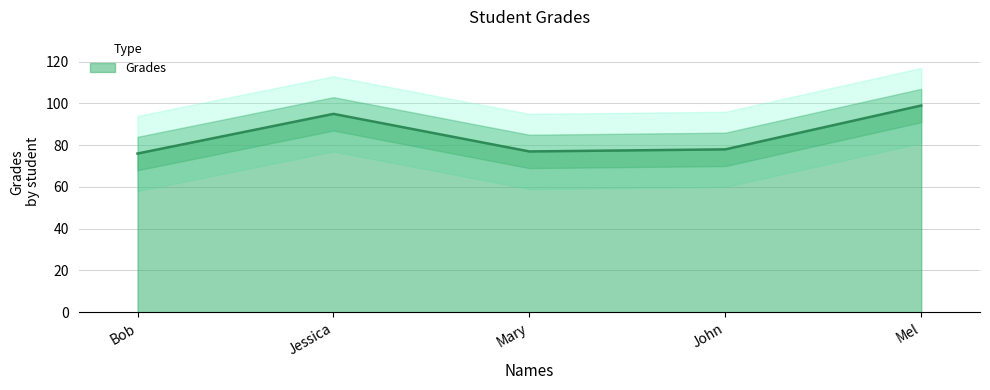

List the labels in order of value, smallest first.

Bob, Mary, John, Jessica, Mel